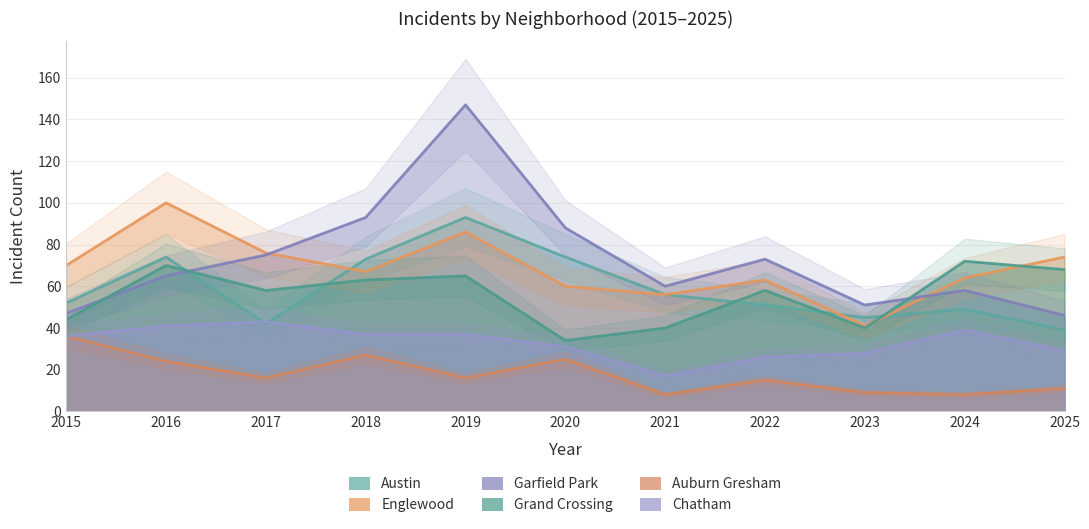

What is the value of the Chatham point at the 9th from the left?

28